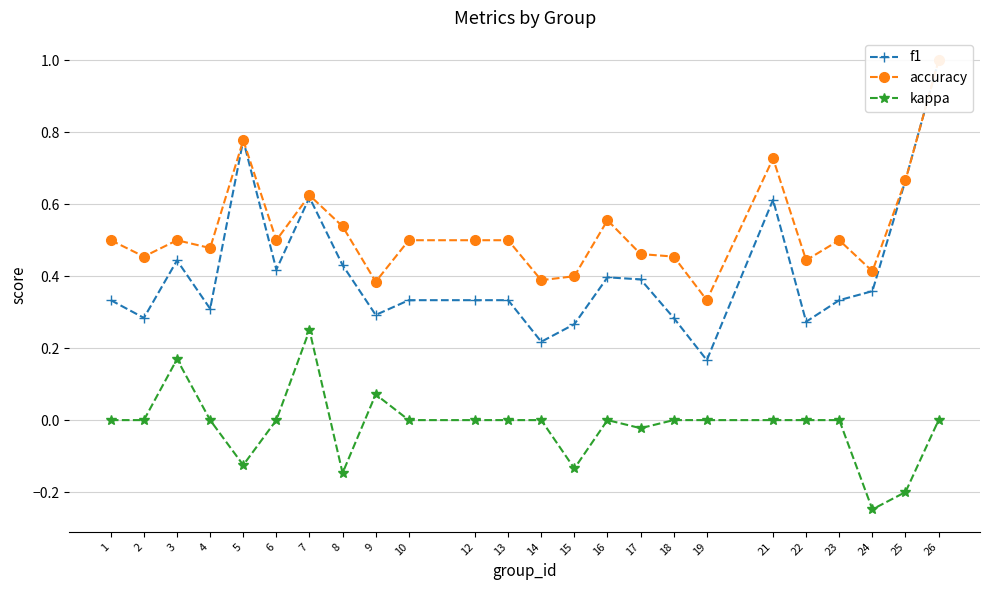

True or false: f1 and kappa cross at least once.

False